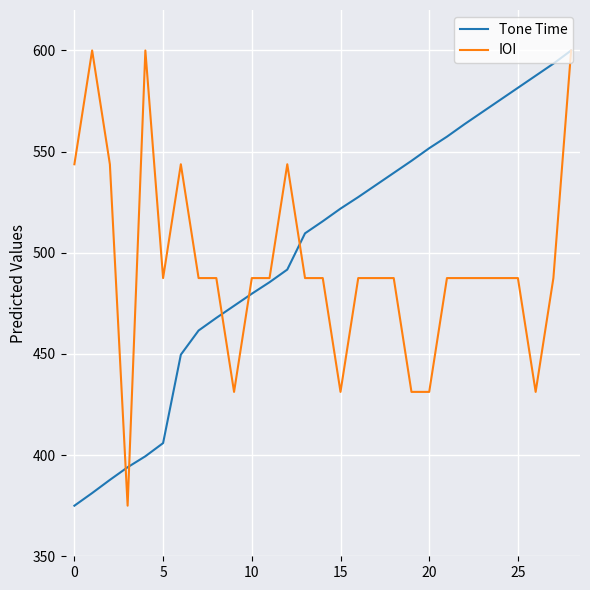

What is the maximum value for IOI?

600.0